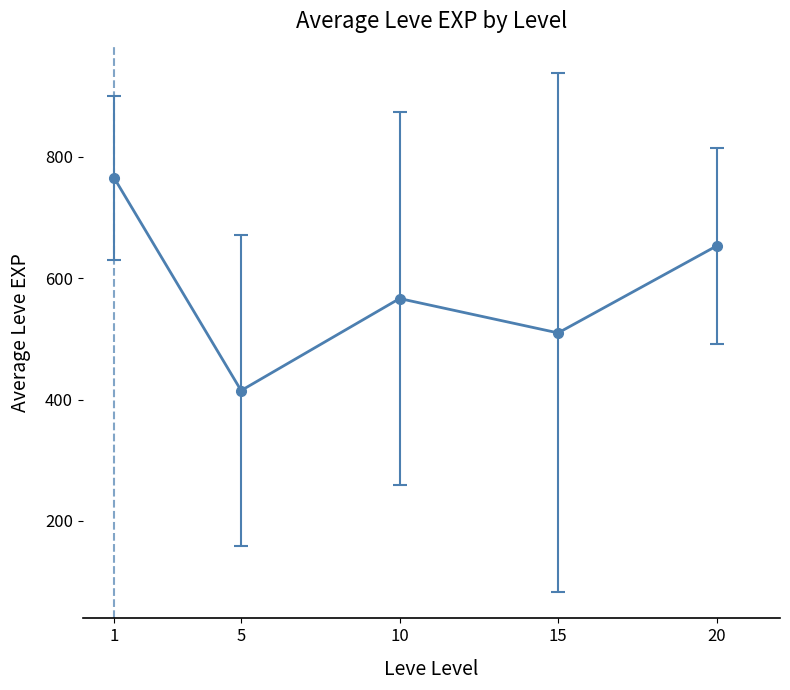

What is the difference between the values at 10 and 1?

198.3